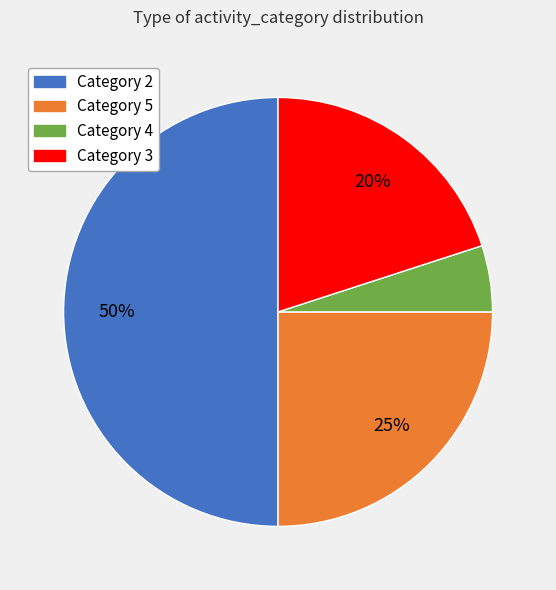

What is the ratio of the value at Category 3 to the value at Category 4?

4.0